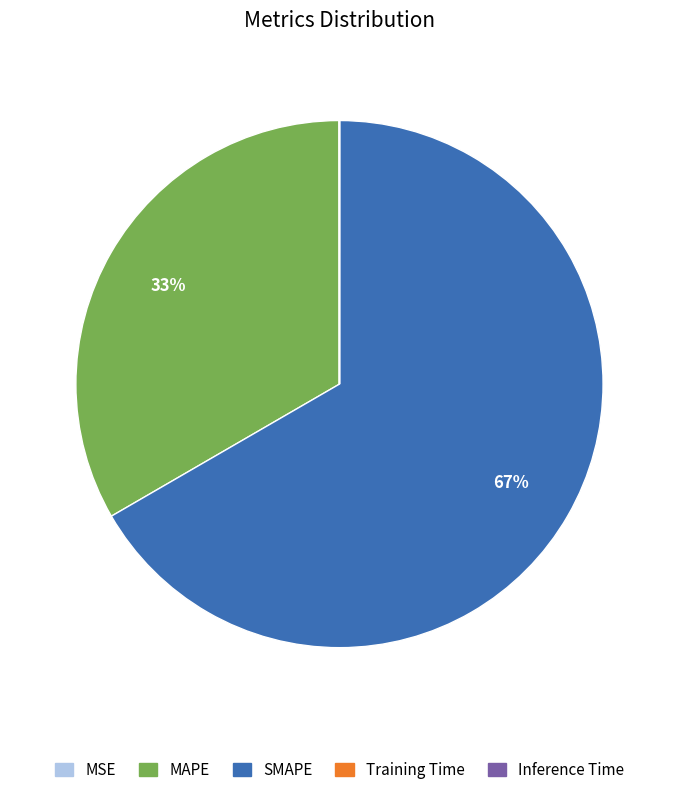

Which slice is the largest?

SMAPE